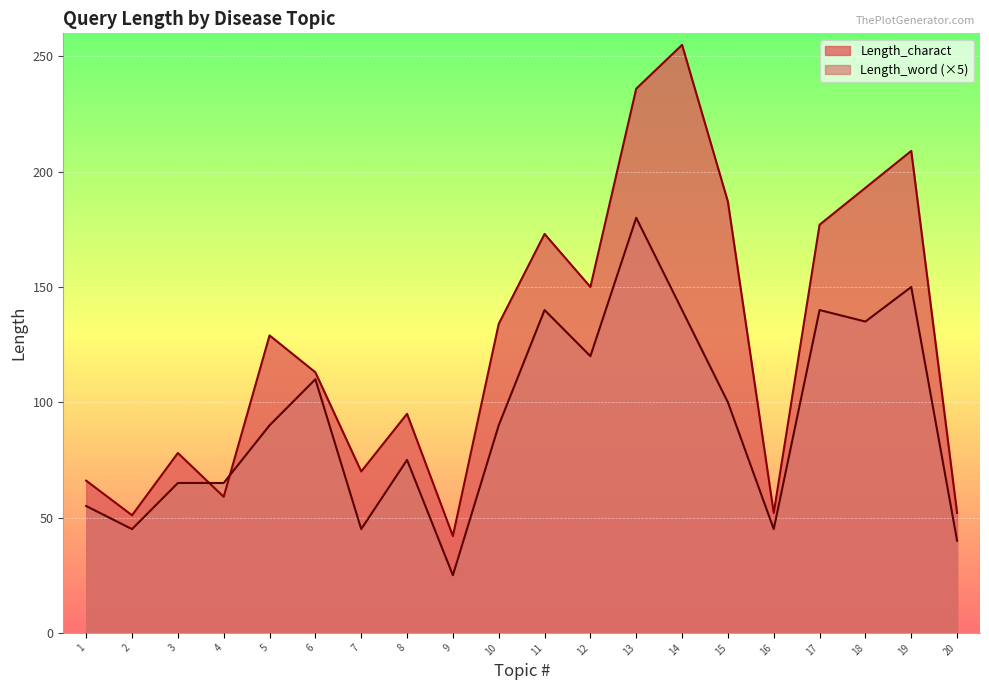

Where do Length_charact and Length_word (×5) first cross each other?

3 and 4